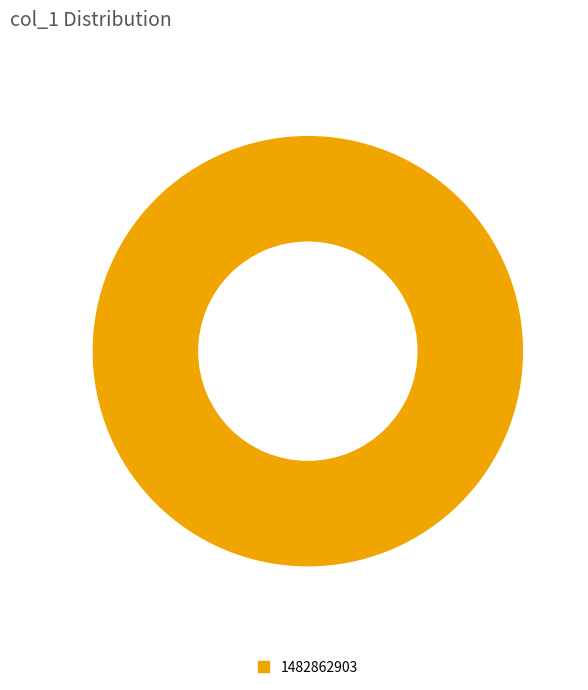

How many slices are in this pie chart?

1